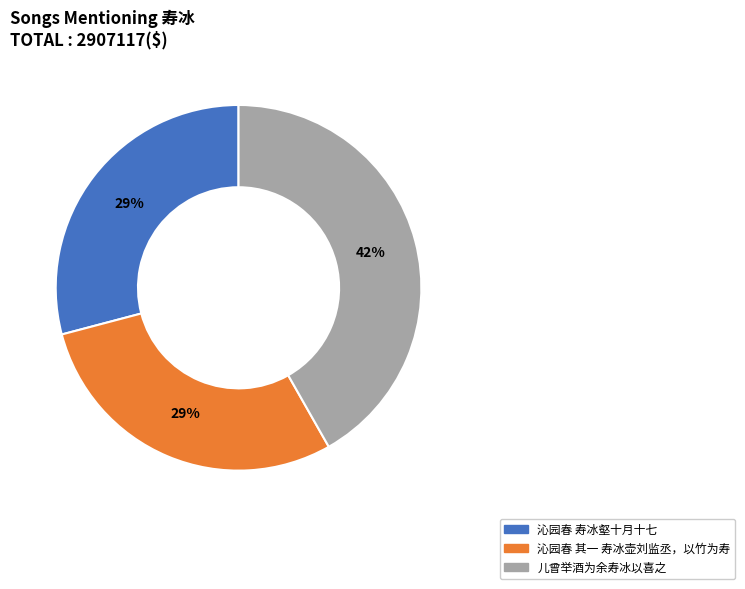

How many segments does this pie chart have?

3